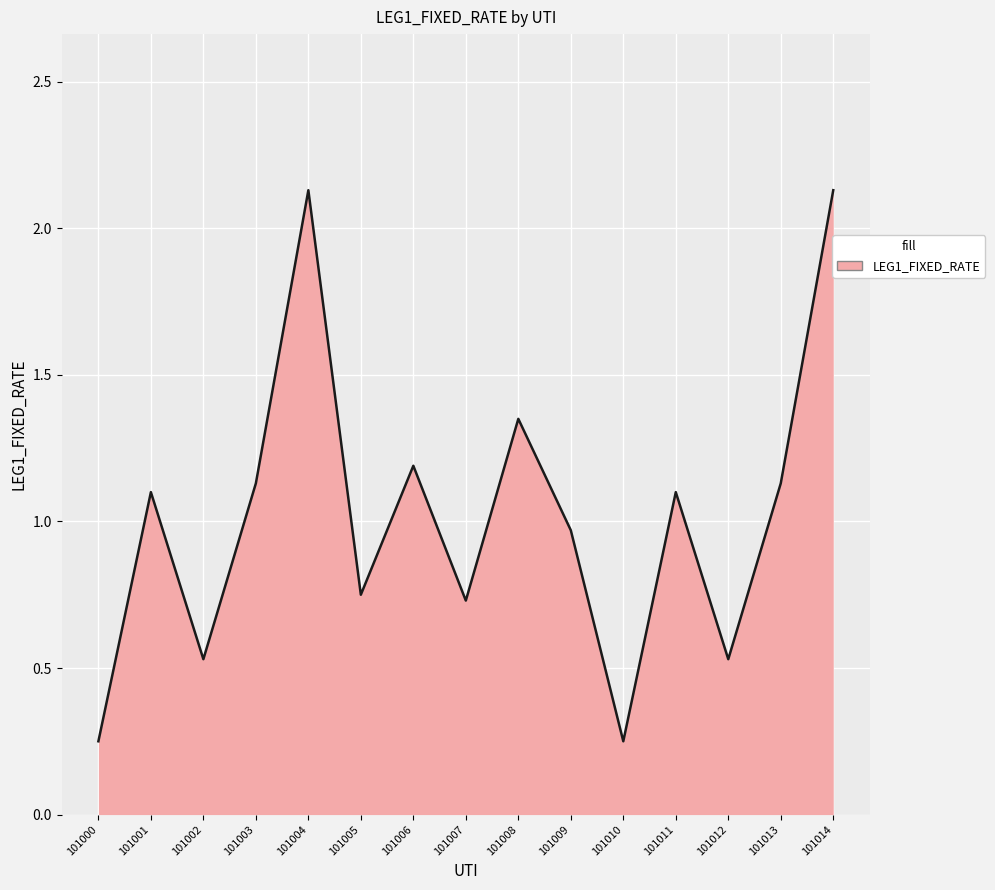

At which label does the data first exceed 1?

101001